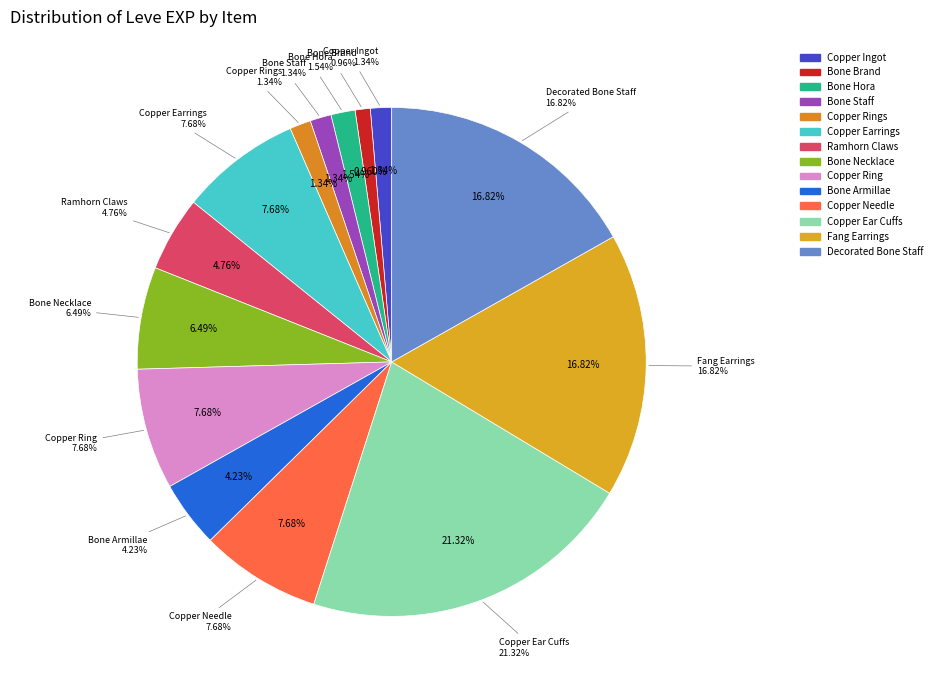

Does Bone Hora represent more than half of the total?

No